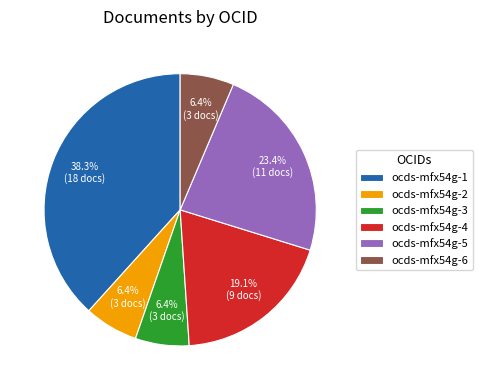

How many segments does this pie chart have?

6